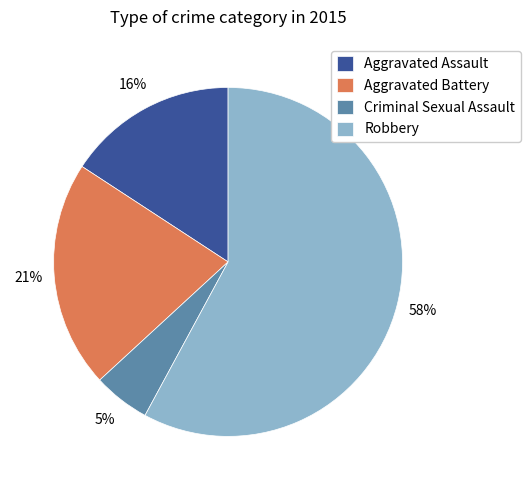

Is Robbery the majority of the pie?

Yes